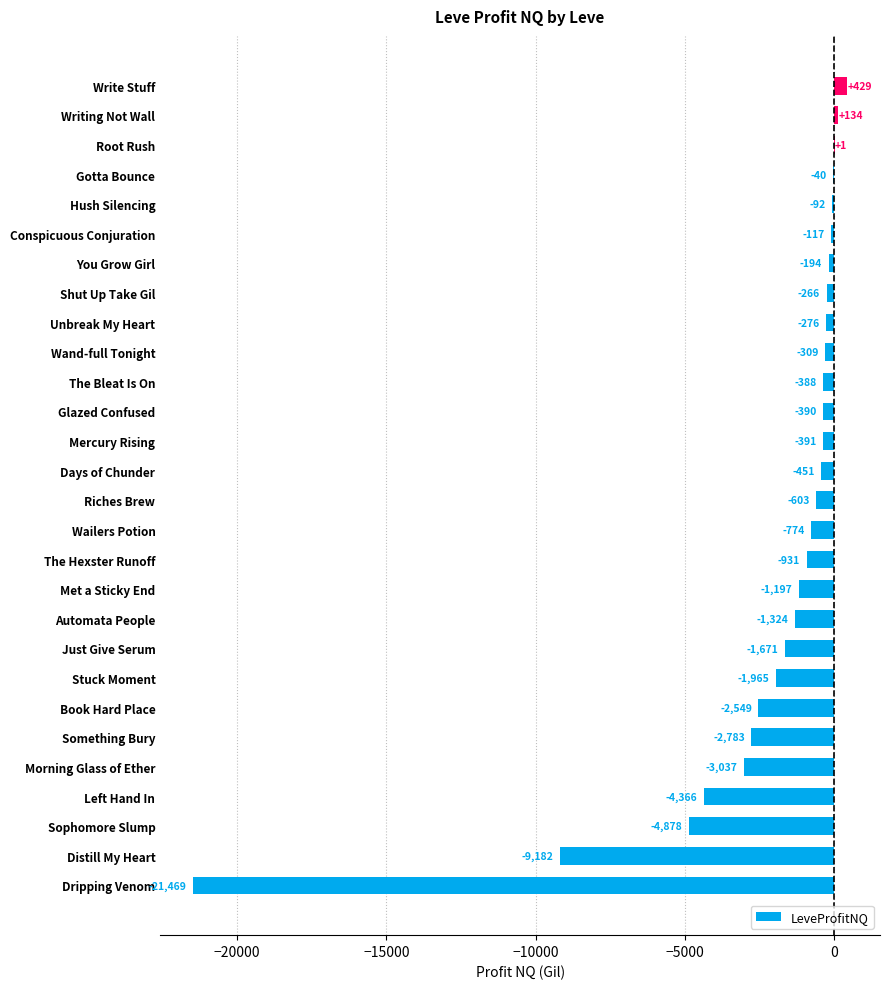

What is the approximate value at Hush Silencing?

-92.5